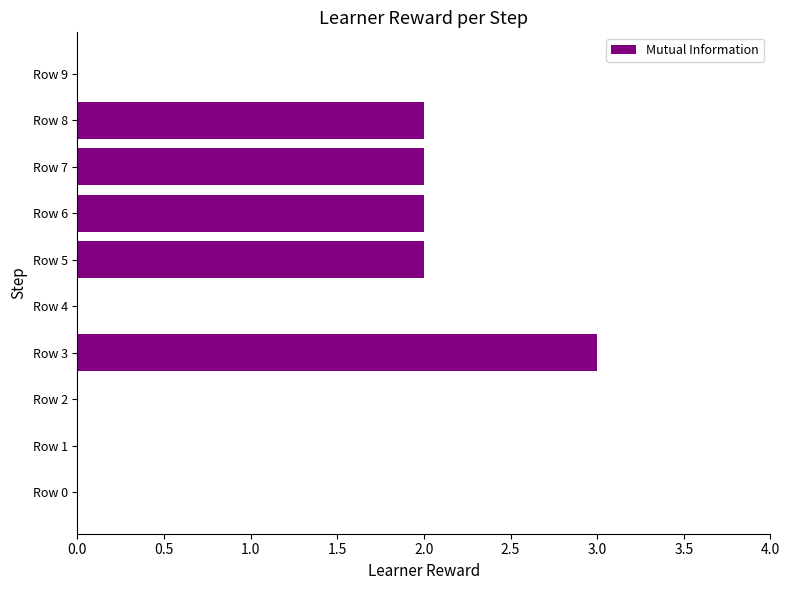

How many categories are shown in the chart?

10